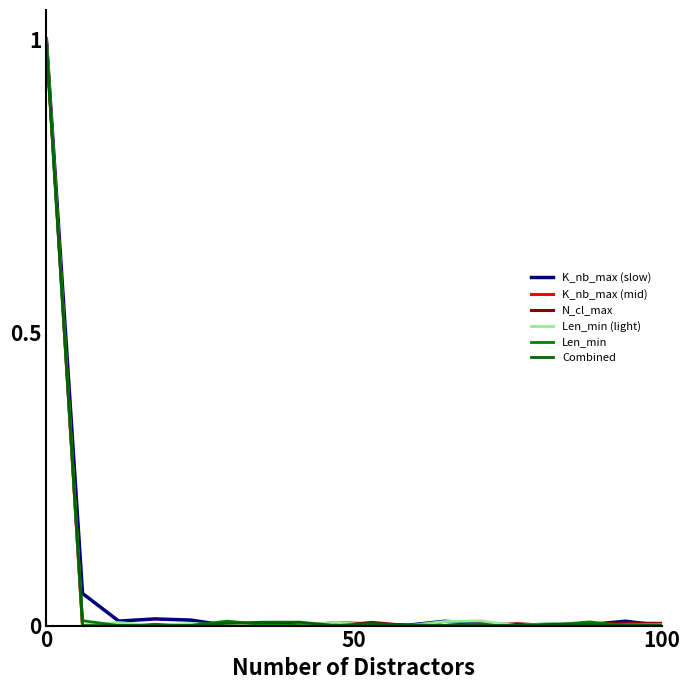

In Len_min, how many points are higher than both neighbors (excluding endpoints)?

3